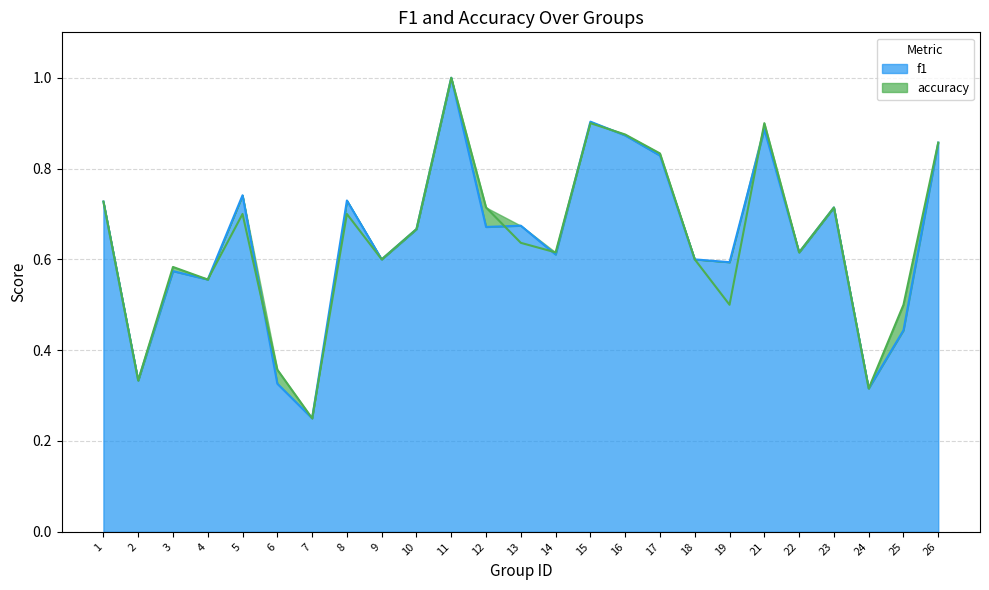

What is the minimum value shown in the chart?

0.2